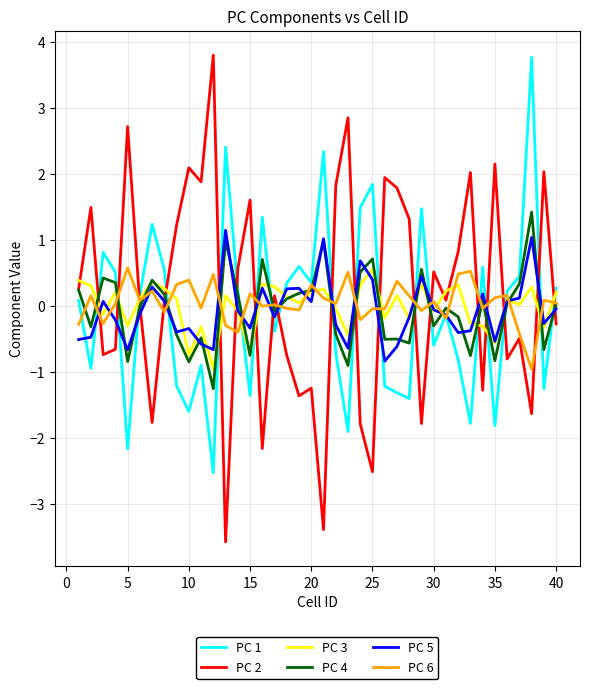

What is the minimum value for PC 1?

-2.5